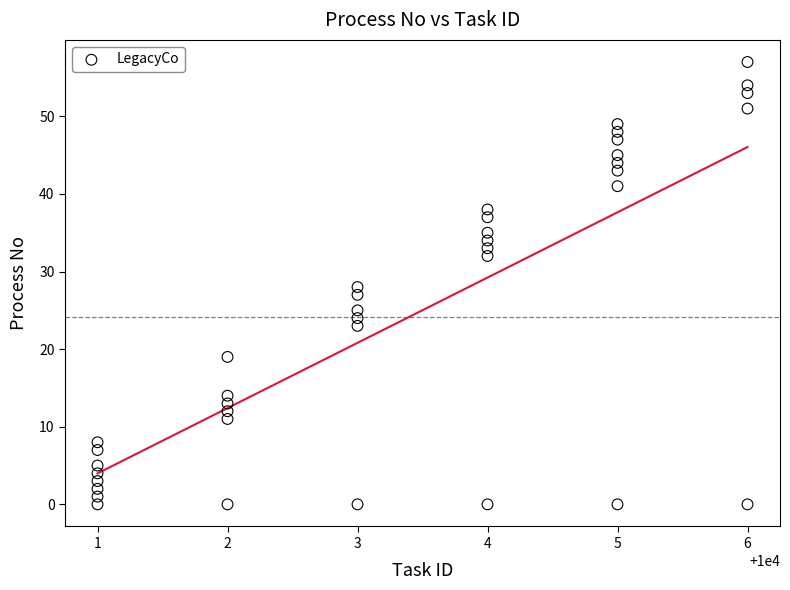

What is the range of Y values (max minus min)?

57